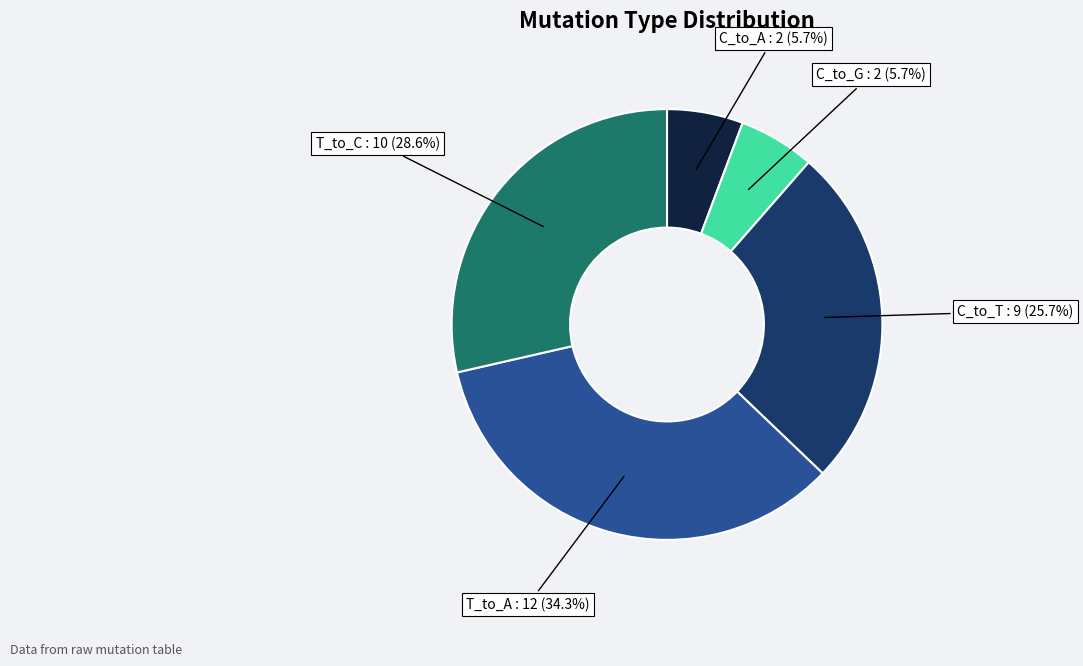

Does any single category account for the majority?

No